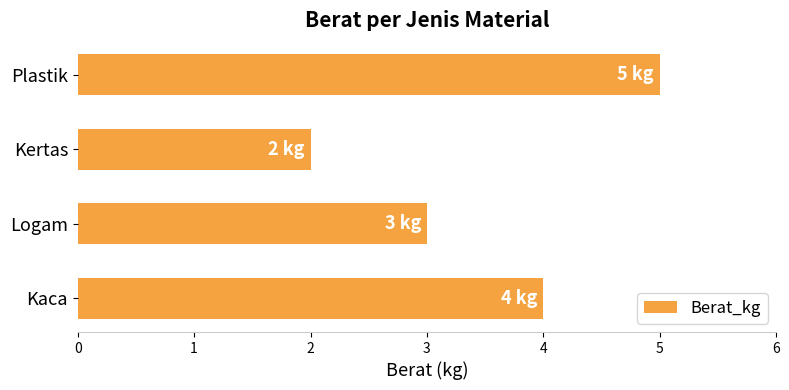

Rank the categories by value from lowest to highest.

Kertas, Logam, Kaca, Plastik